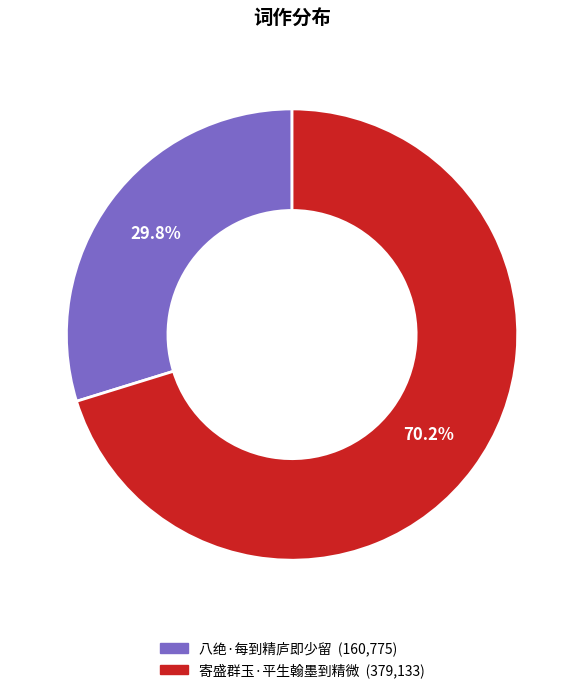

Which category has the biggest portion of the pie?

寄盛群玉·平生翰墨到精微